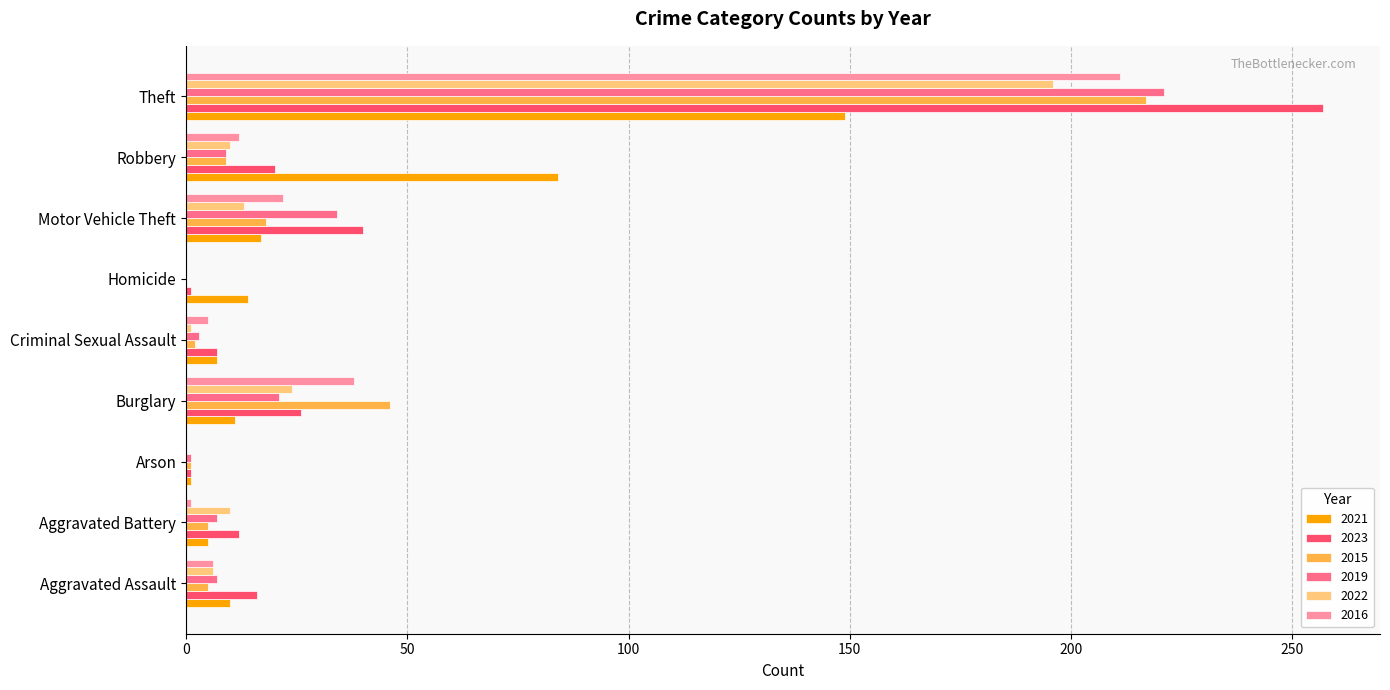

At which label is 2021 closest to 75?

Robbery